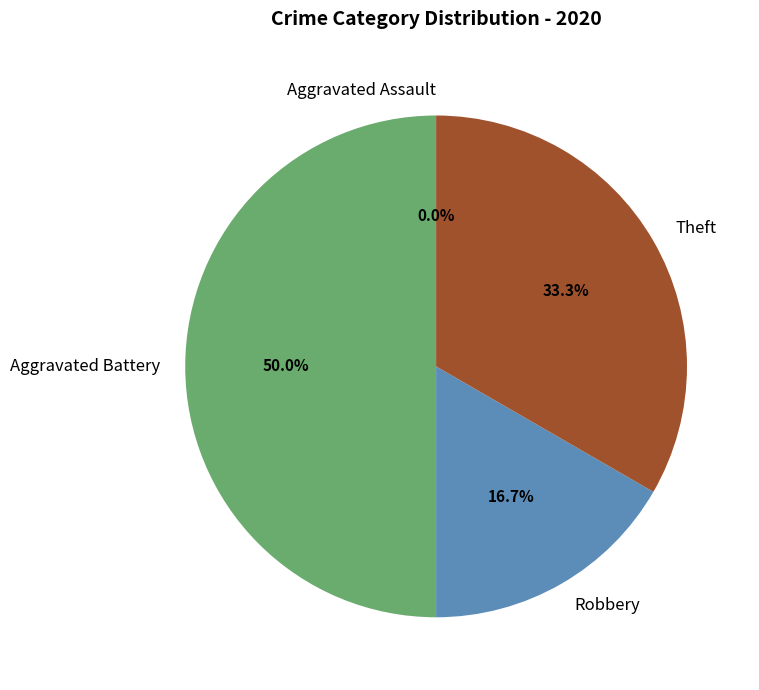

What percentage do Theft and Aggravated Assault together represent?

33.3%